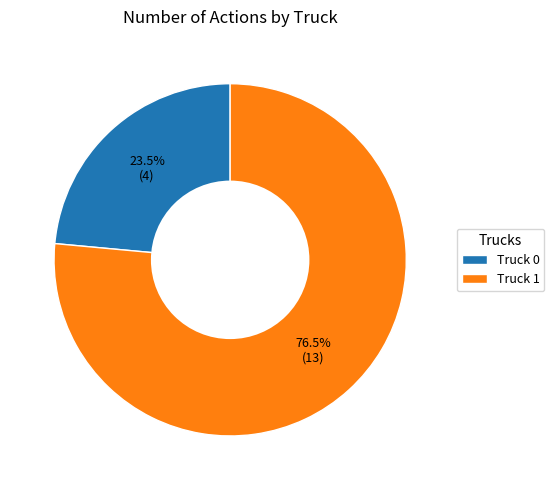

What is the smallest slice in the pie chart?

Truck 0